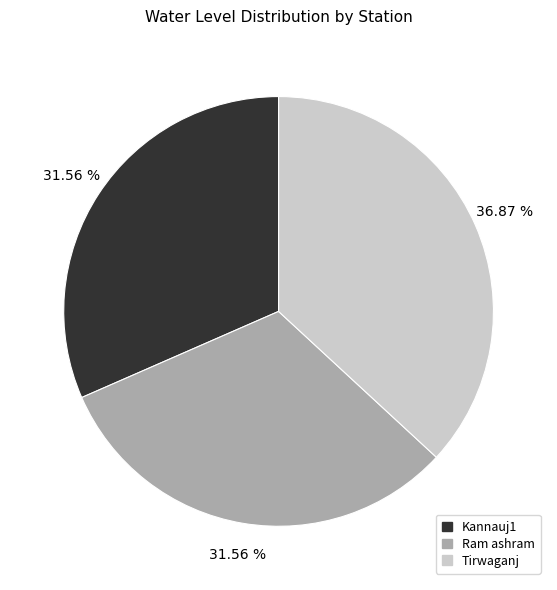

Is it true that Ram ashram is 44% of the pie?

False